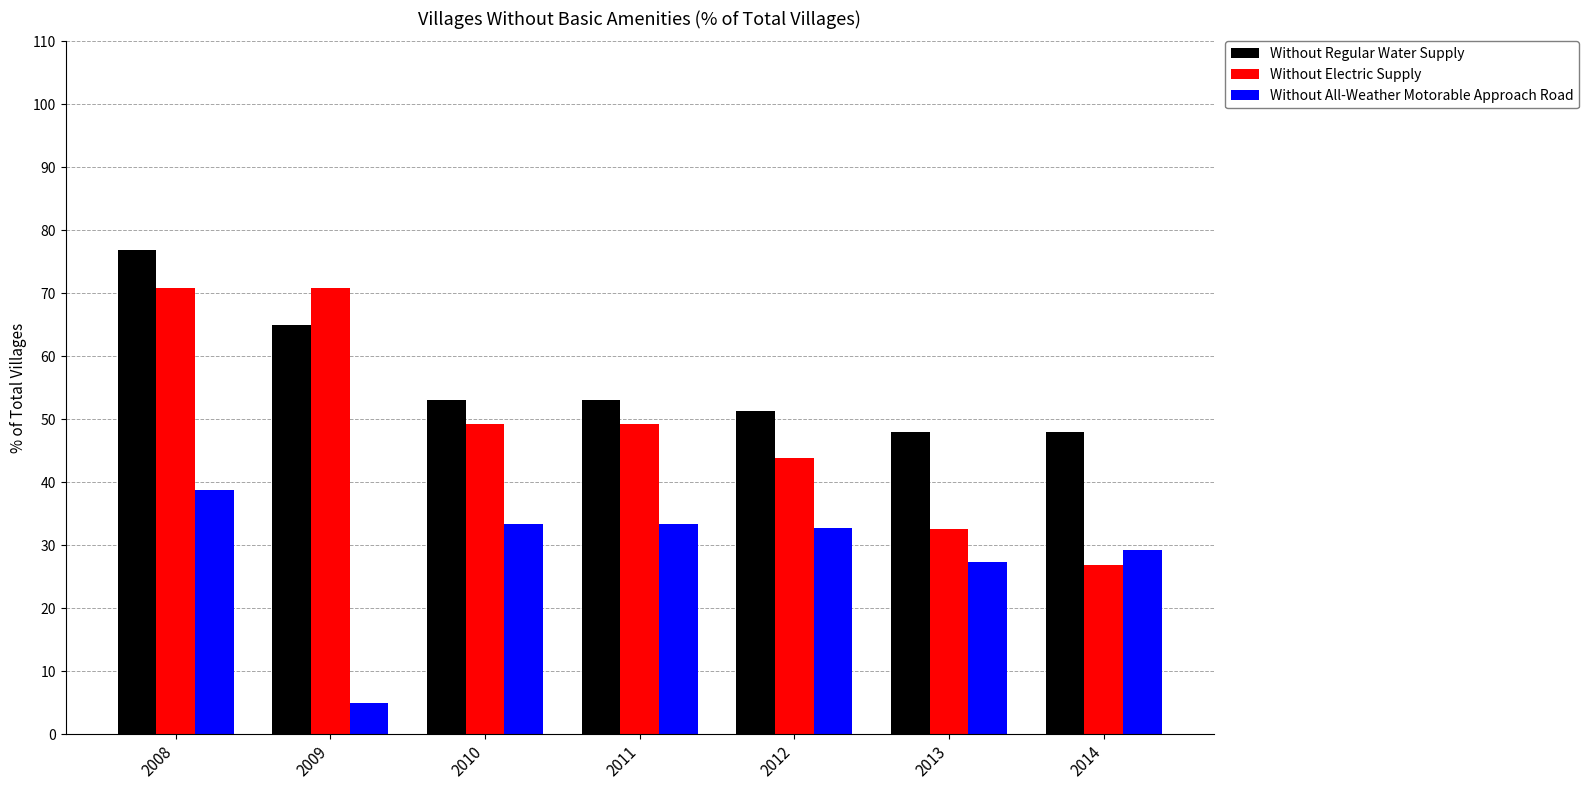

Reading left to right, what are all the values shown in this chart?

Without Regular Water Supply: 2008=76.8	2009=65.0	2010=53.0	2011=53.0	2012=51.3	2013=48.0	2014=48.0
Without Electric Supply: 2008=70.8	2009=70.8	2010=49.2	2011=49.2	2012=43.9	2013=32.6	2014=26.8
Without All-Weather Motorable Approach Road: 2008=38.8	2009=5.0	2010=33.3	2011=33.3	2012=32.8	2013=27.3	2014=29.3